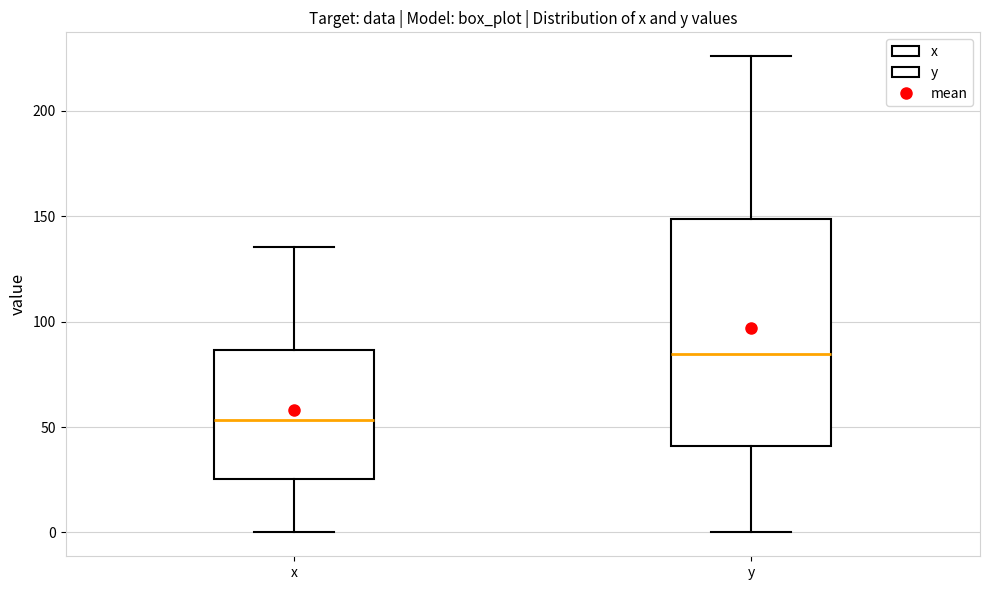

Which box is the tallest, from its lower edge to its upper edge?

y